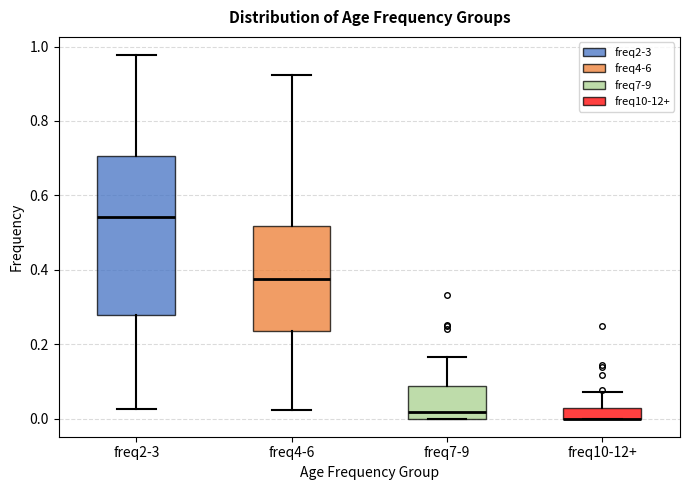

Which box is the tallest, from its lower edge to its upper edge?

freq2-3